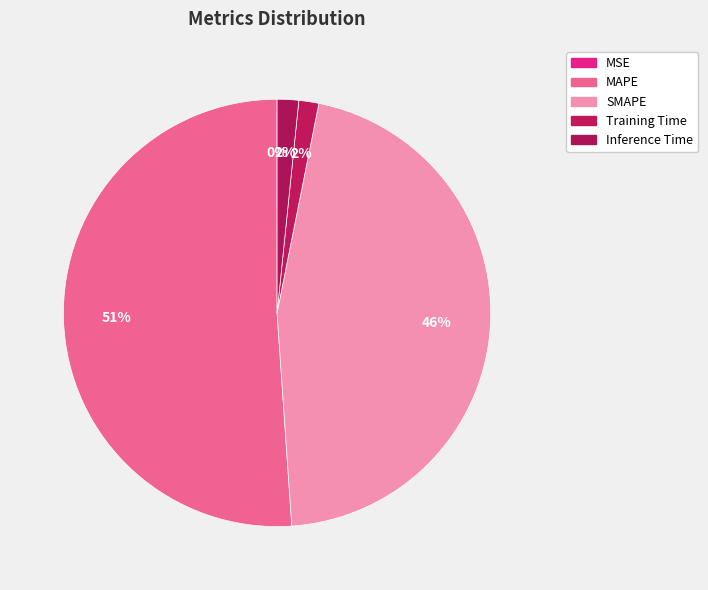

Which has a higher value, MSE or Training Time?

Training Time